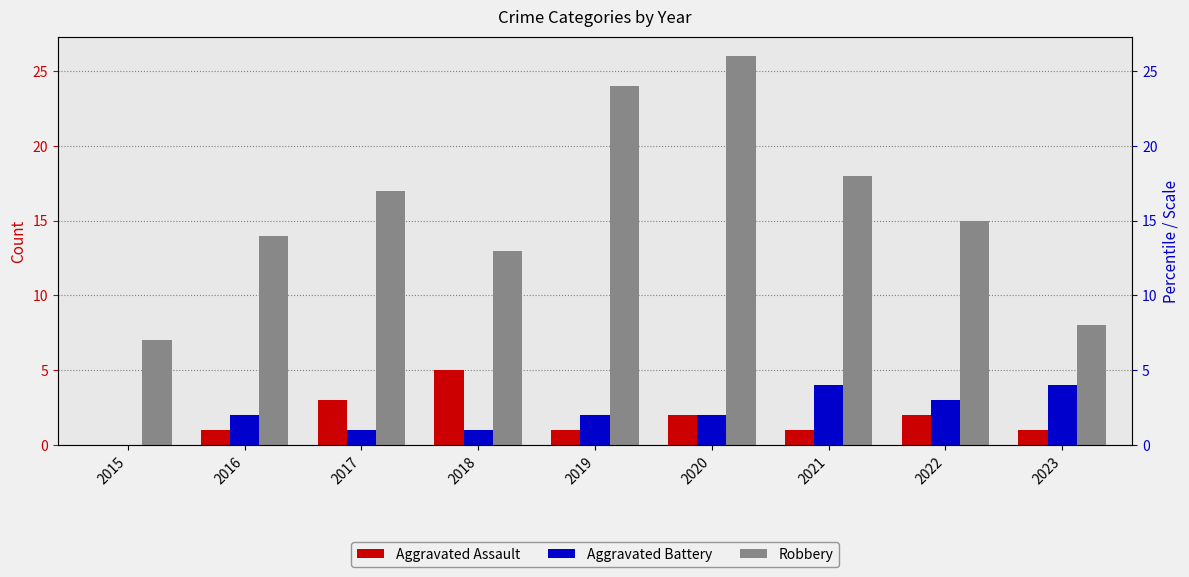

Between 2021 and 2022, which series saw the biggest shift?

Robbery